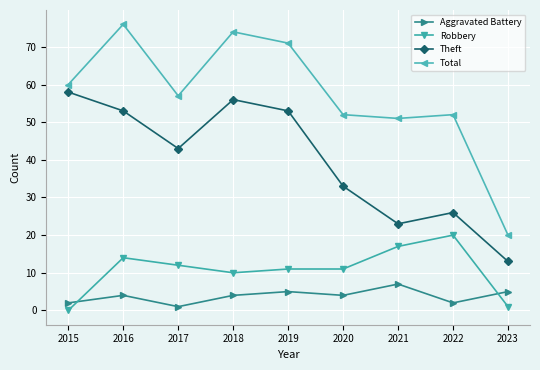

Reading left to right, what are all the values shown in this chart?

Aggravated Battery: 2015=2	2016=4	2017=1	2018=4	2019=5	2020=4	2021=7	2022=2	2023=5
Robbery: 2015=0	2016=14	2017=12	2018=10	2019=11	2020=11	2021=17	2022=20	2023=1
Theft: 2015=58	2016=53	2017=43	2018=56	2019=53	2020=33	2021=23	2022=26	2023=13
Total: 2015=60	2016=76	2017=57	2018=74	2019=71	2020=52	2021=51	2022=52	2023=20